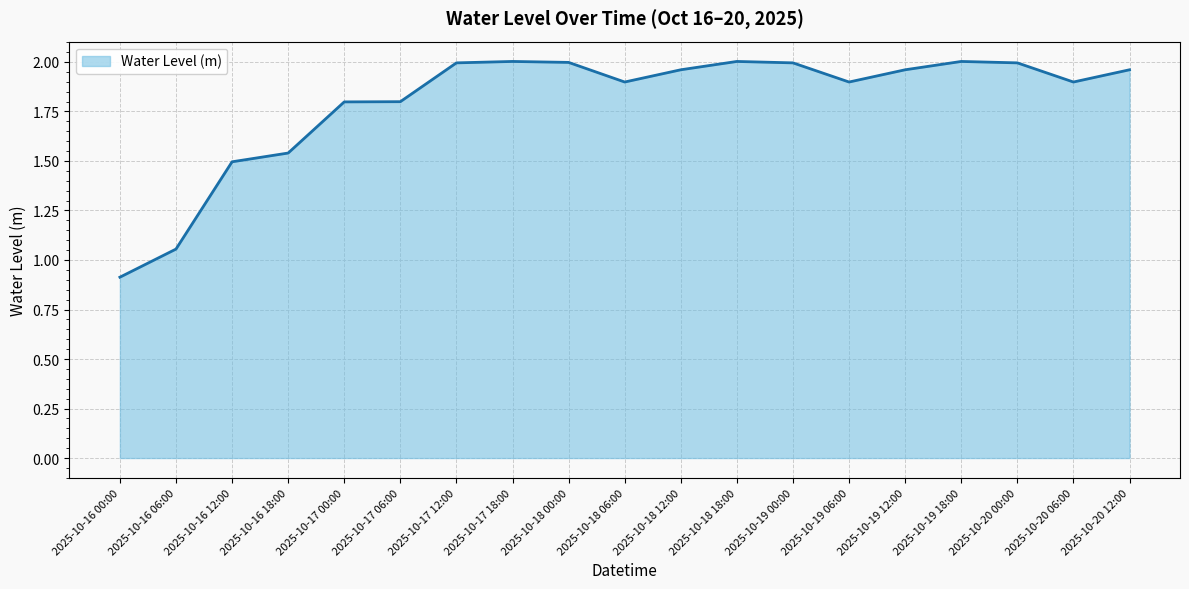

The chart shows a value of 2.0 at 2025-10-19 18:00. True or false?

True